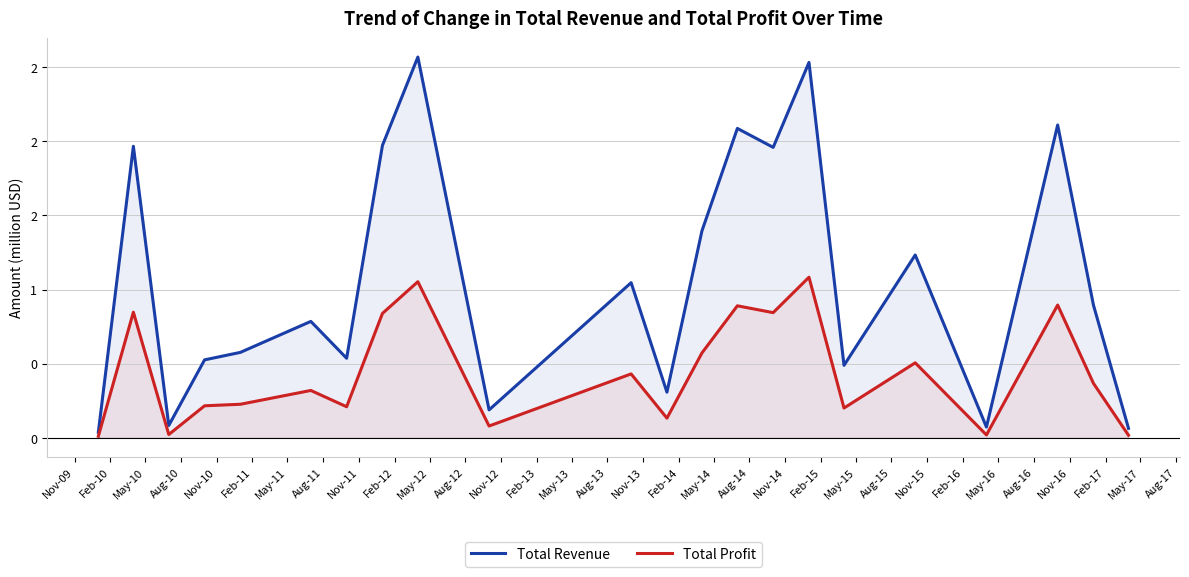

Does the chart have visible grid lines?

Yes